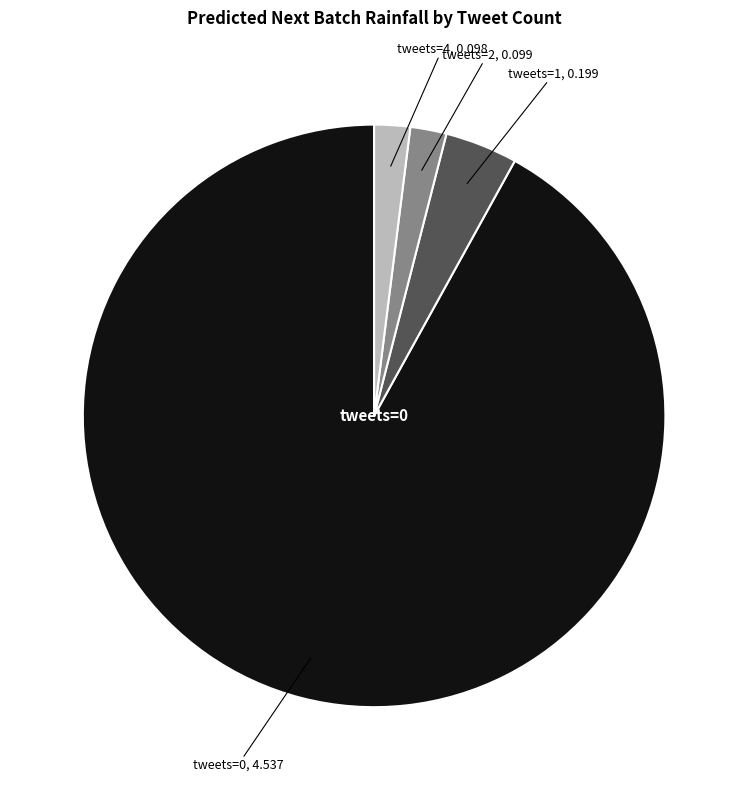

Does any single category account for the majority?

Yes